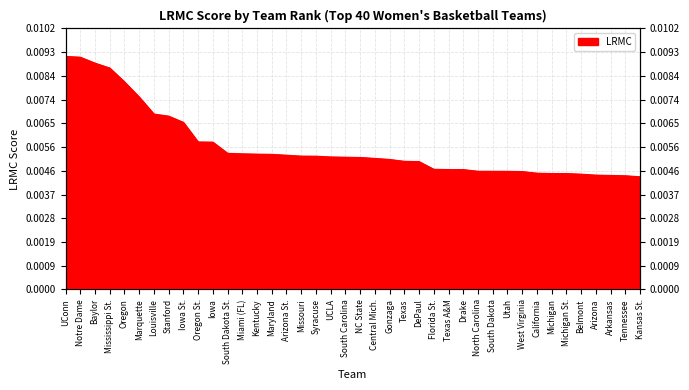

True or false: the data shows 0.0 at Utah.

False